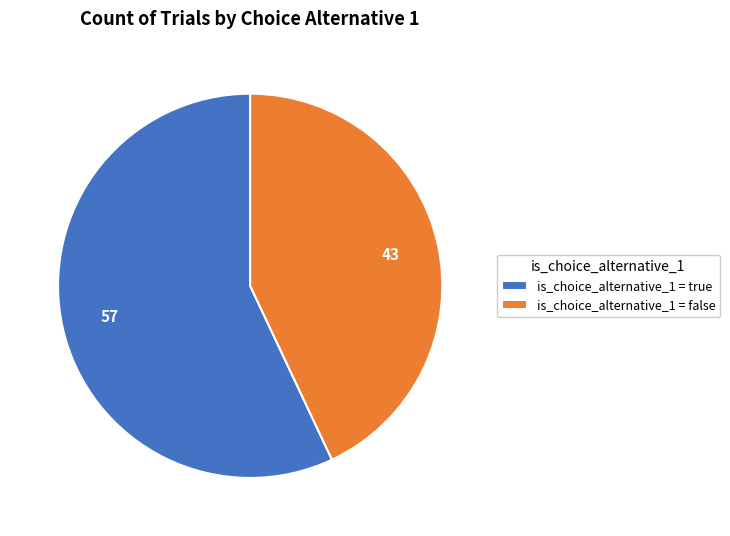

Do is_choice_alternative_1 = false and is_choice_alternative_1 = true together represent more than half of the pie?

Yes